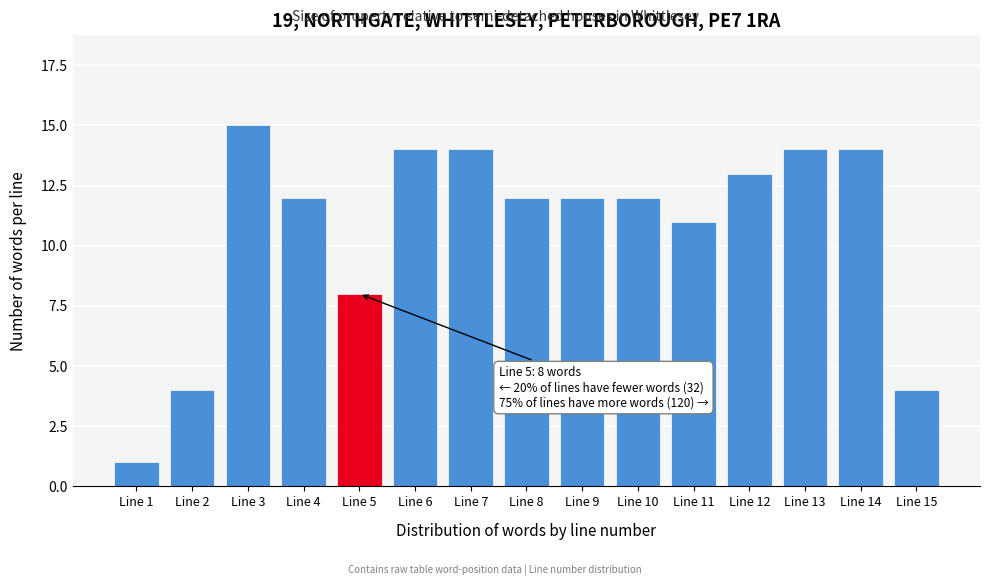

Reading left to right, list all the values displayed in this chart.

1	4	15	12	8	14	14	12	12	12	11	13	14	14	4